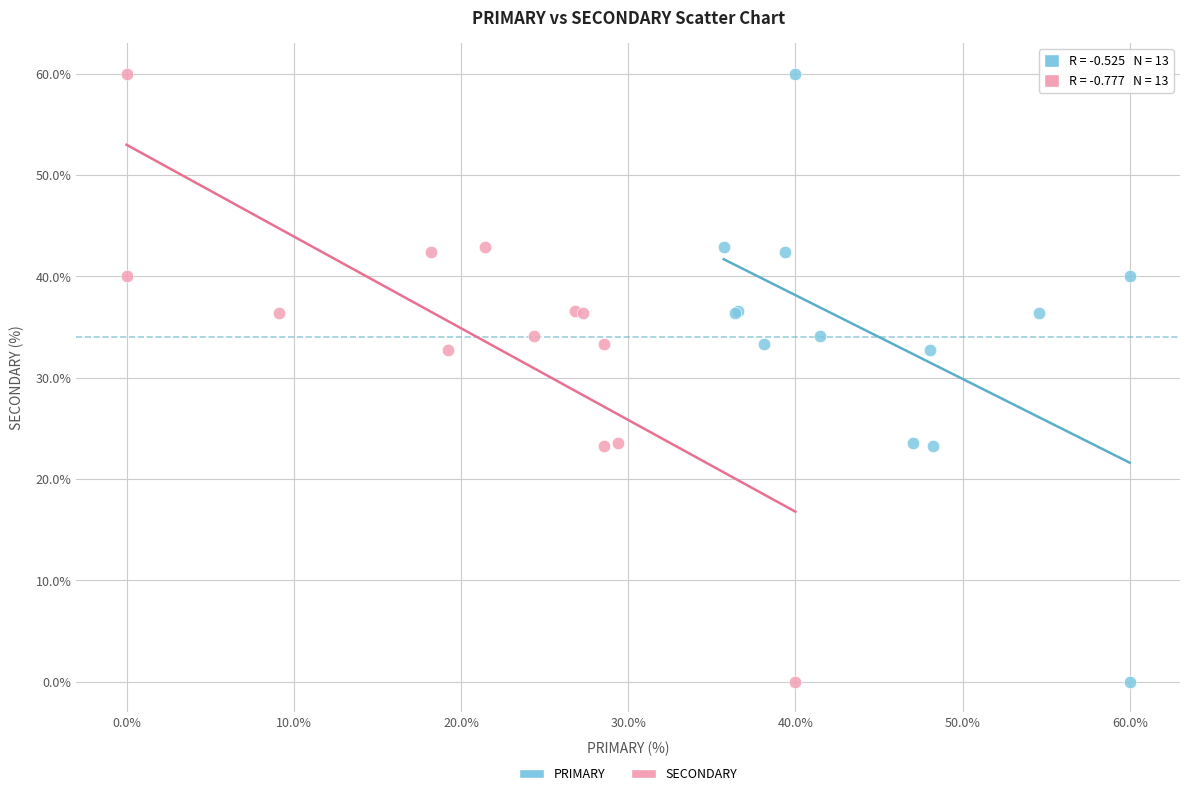

What are all the series names shown in the legend?

PRIMARY, SECONDARY